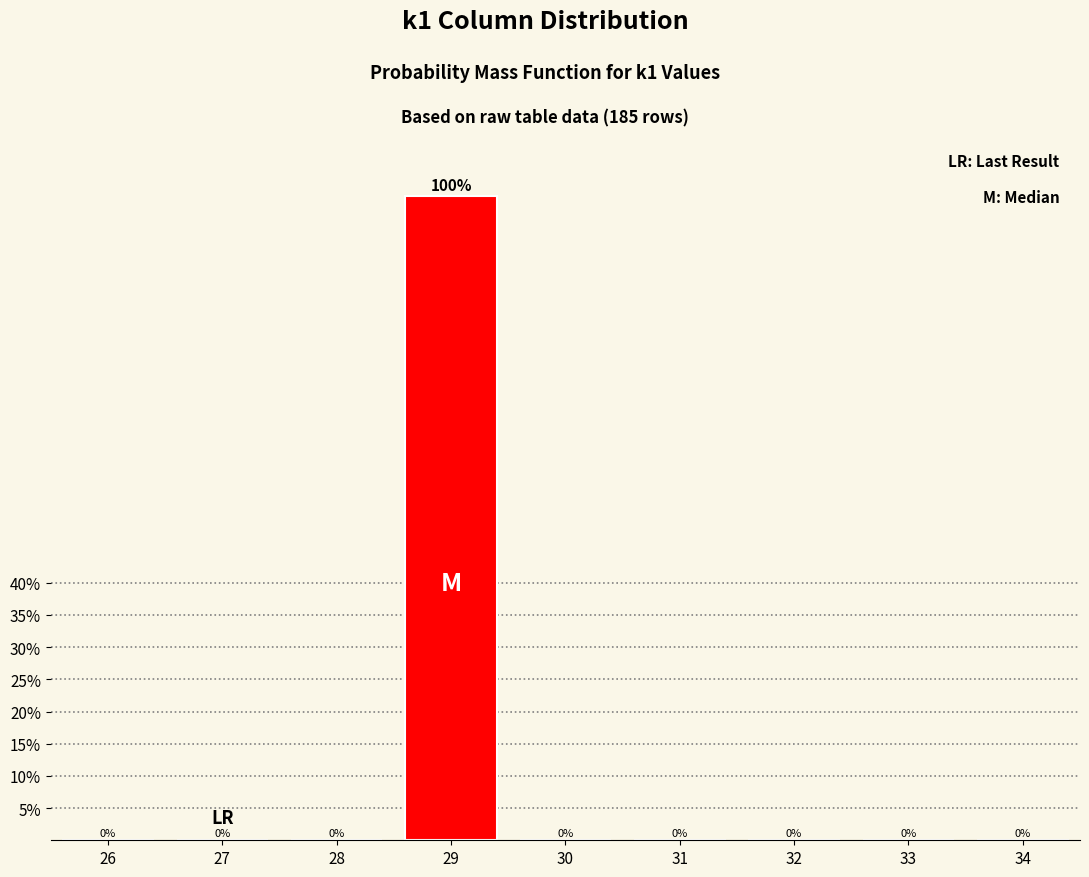

Reading left to right, extract all data points from this chart.

26=0	27=0	28=0	29=100	30=0	31=0	32=0	33=0	34=0